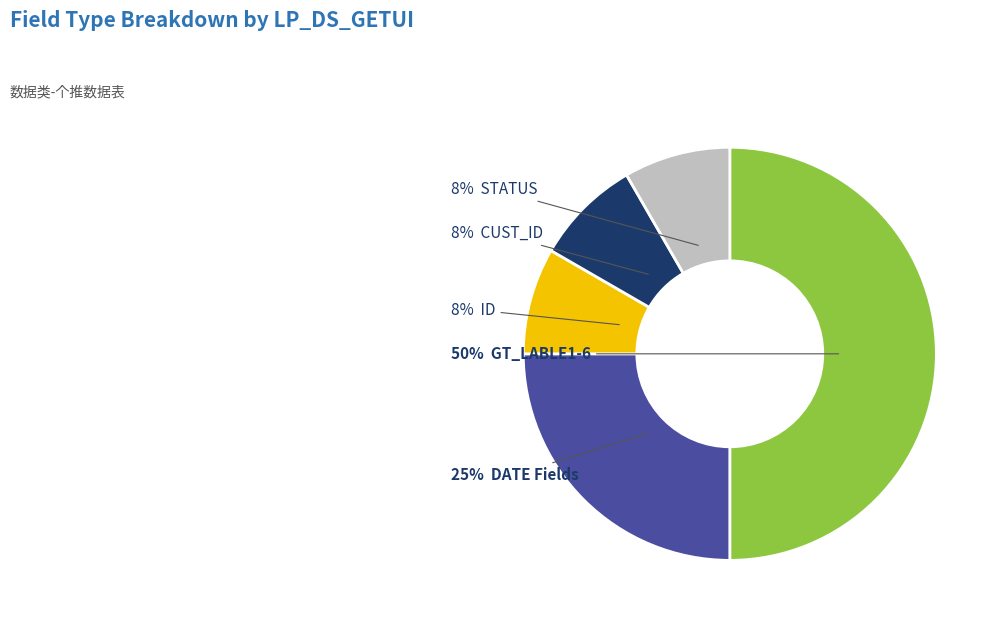

To the nearest percent, what is the average slice percentage?

20%